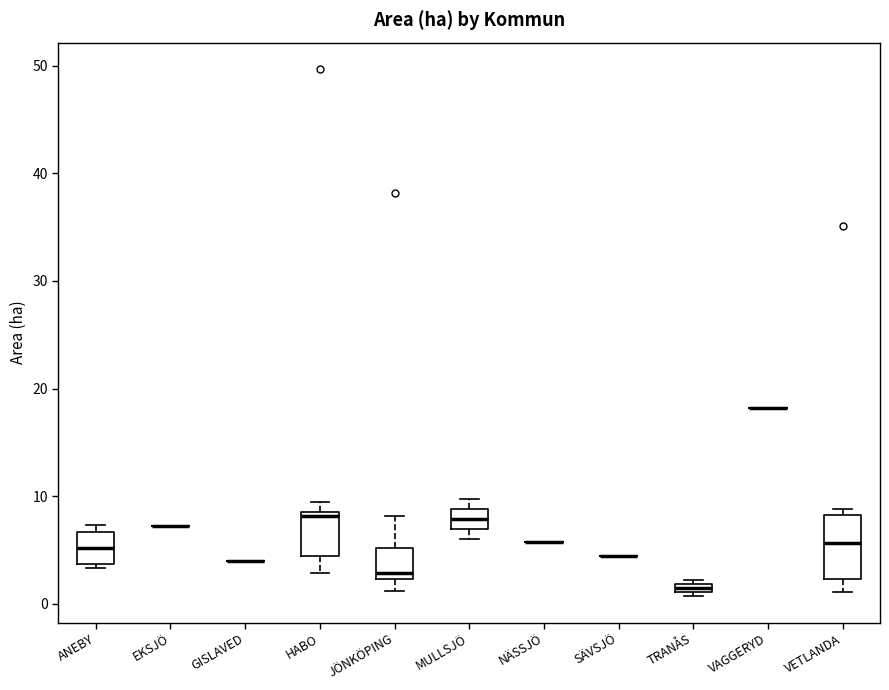

Comparing the boxes themselves (not the whiskers), which one is the tallest?

VETLANDA